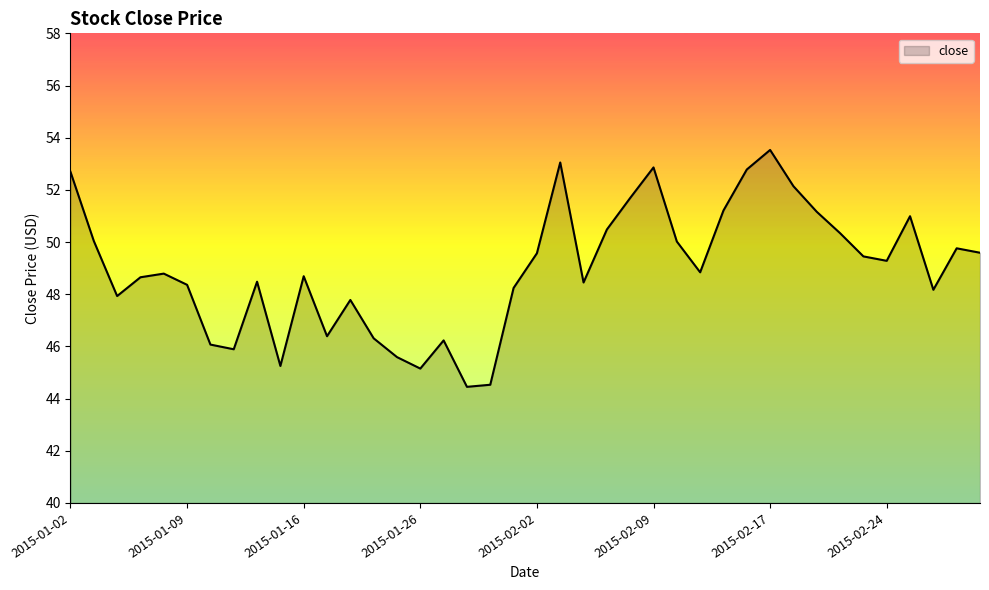

How many interior local peaks (higher than both neighbors) does the data have?

10